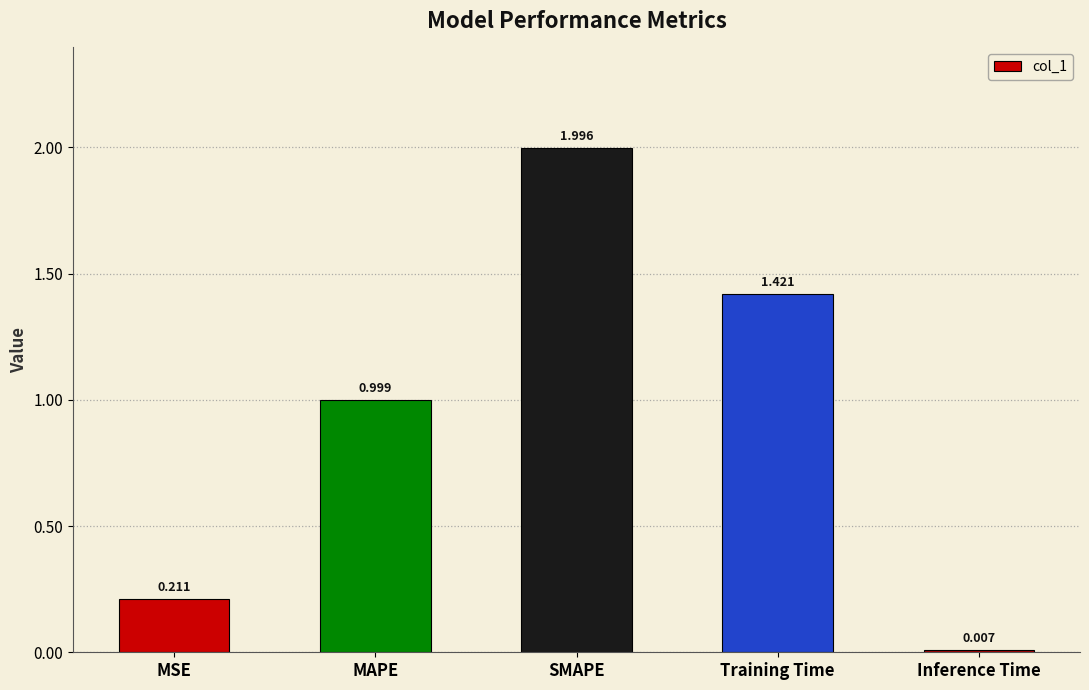

What is the difference between the maximum and minimum values?

2.0